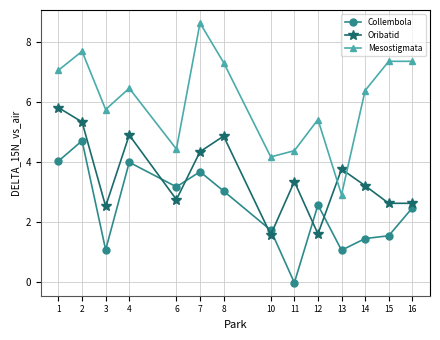

In Oribatid, how many points are higher than both neighbors (excluding endpoints)?

4